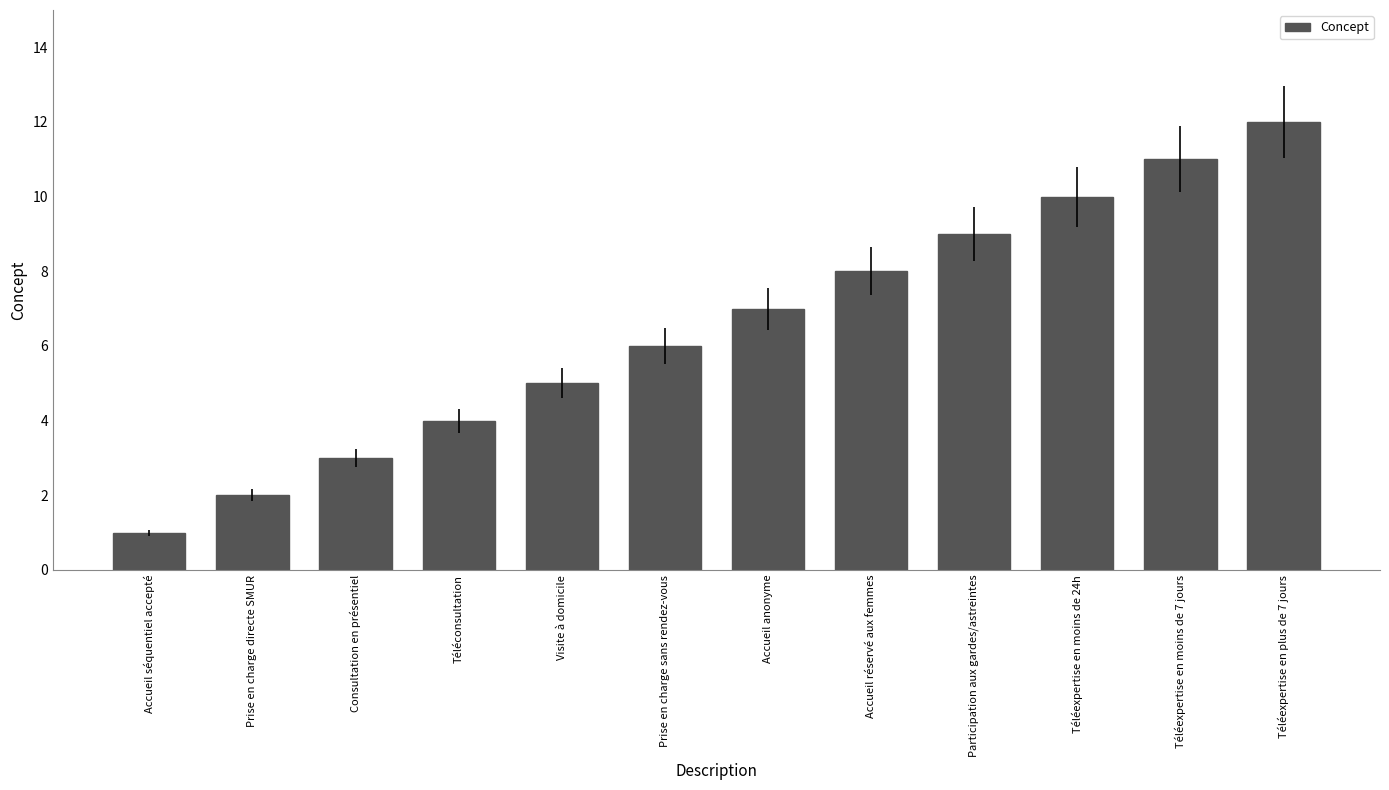

What is the approximate value at Téléexpertise en plus de 7 jours, to the nearest 10?

10